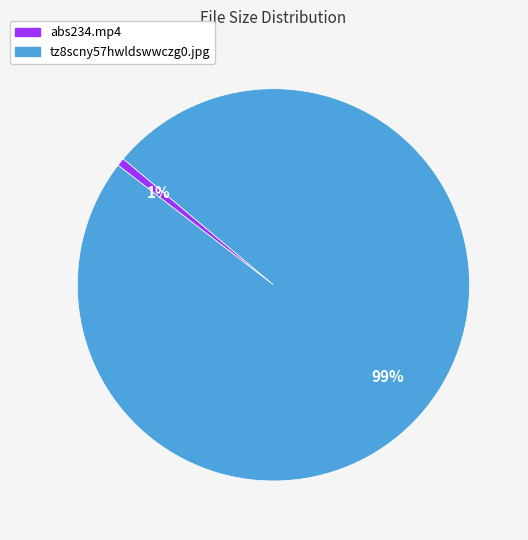

Rank the categories by value from lowest to highest.

abs234.mp4, tz8scny57hwldswwczg0.jpg